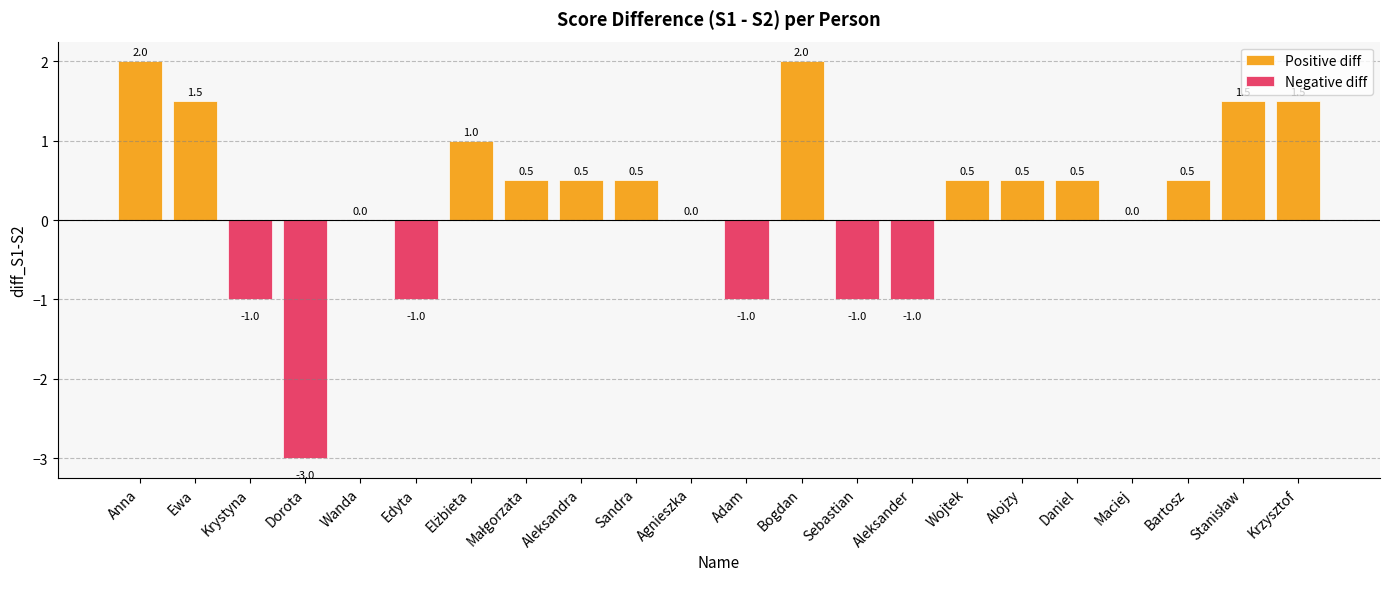

What is the total value across all series at Sandra?

0.5